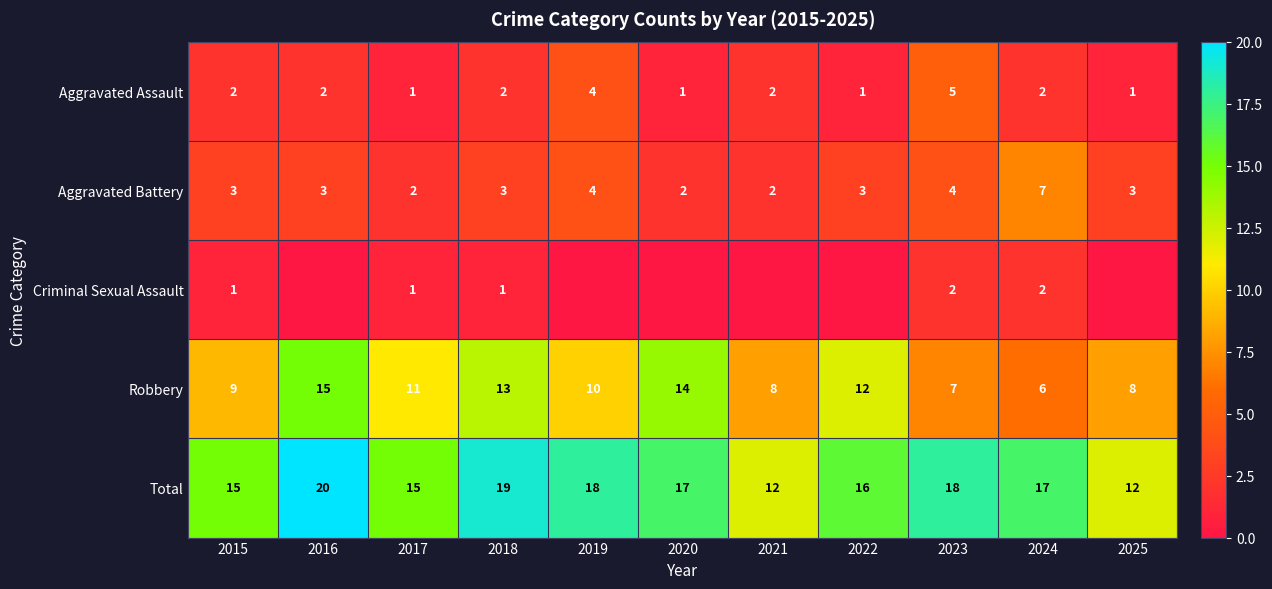

What is the total value across all series at 2021?

24